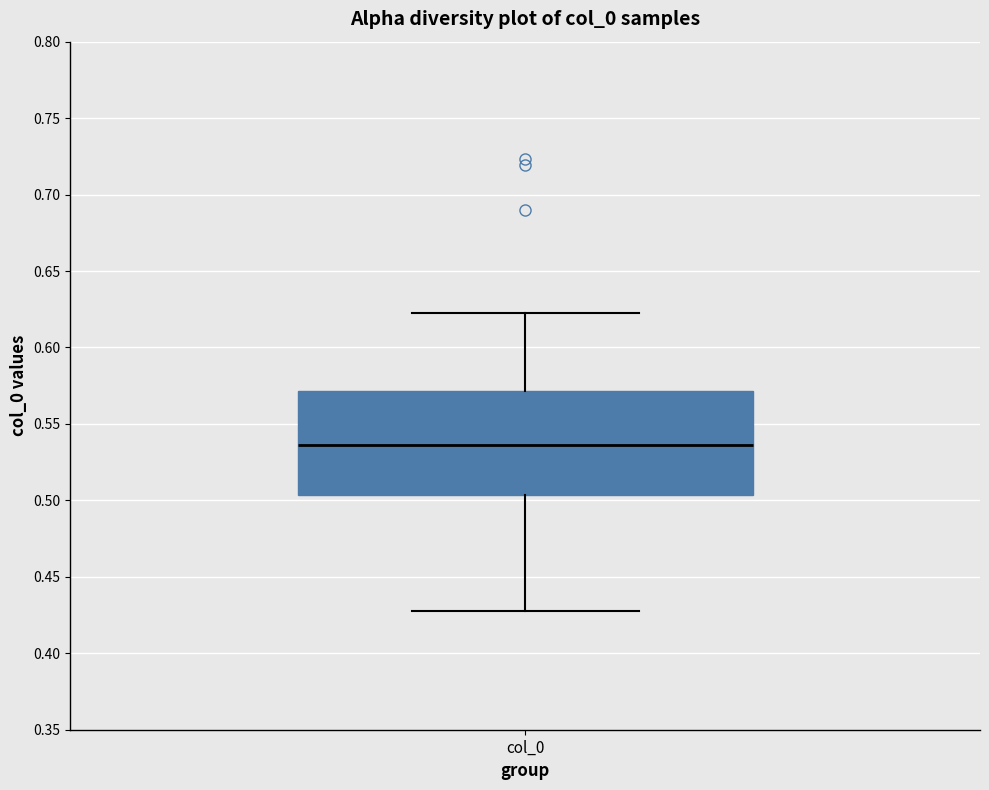

Where is the upper edge of the box for col_0 on the y-axis? The values are not printed on the chart, so give them approximately, as read against the axis.

0.570